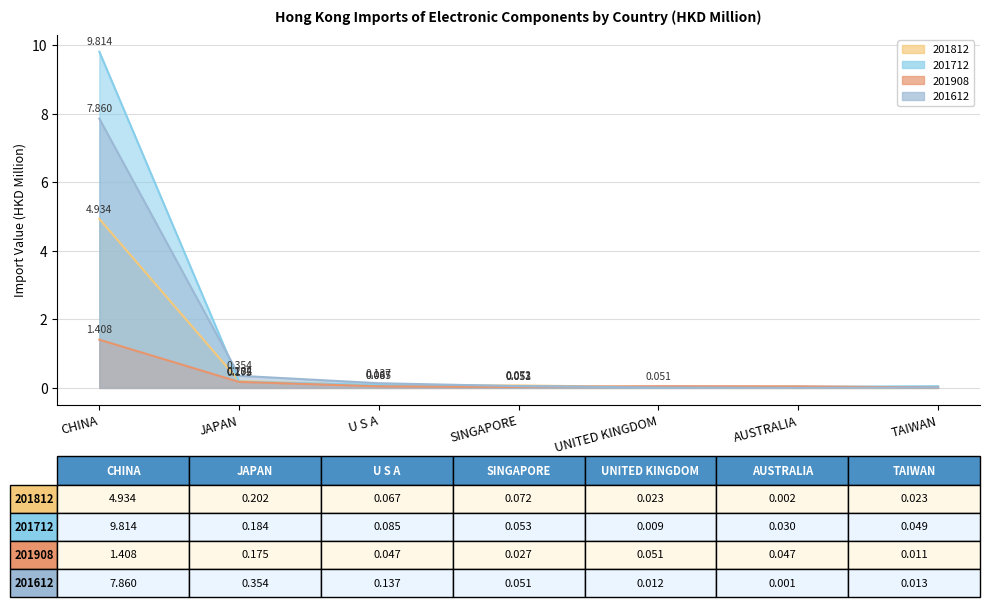

Rank the categories by 201908 value from highest to lowest.

CHINA, JAPAN, UNITED KINGDOM, U S A, AUSTRALIA, SINGAPORE, TAIWAN